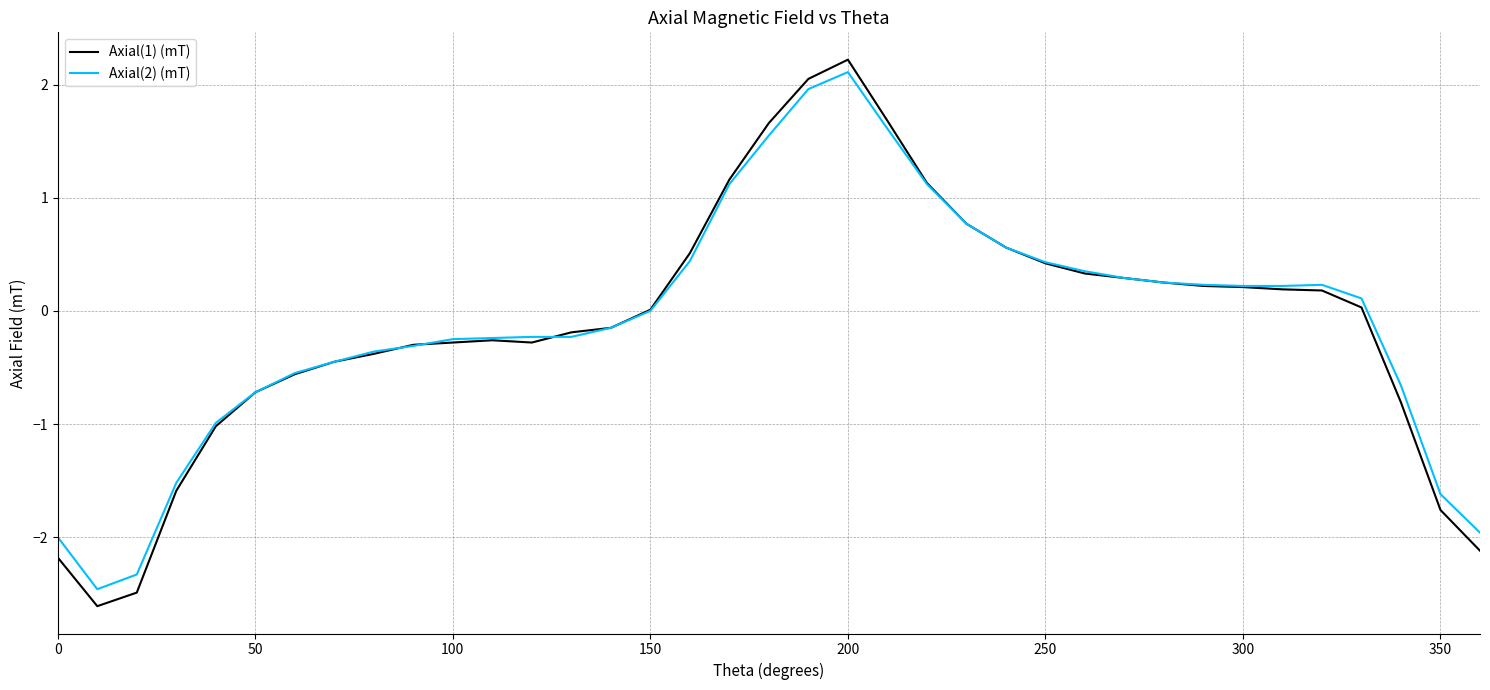

Which series has the widest spread of values?

Axial(1) (mT)